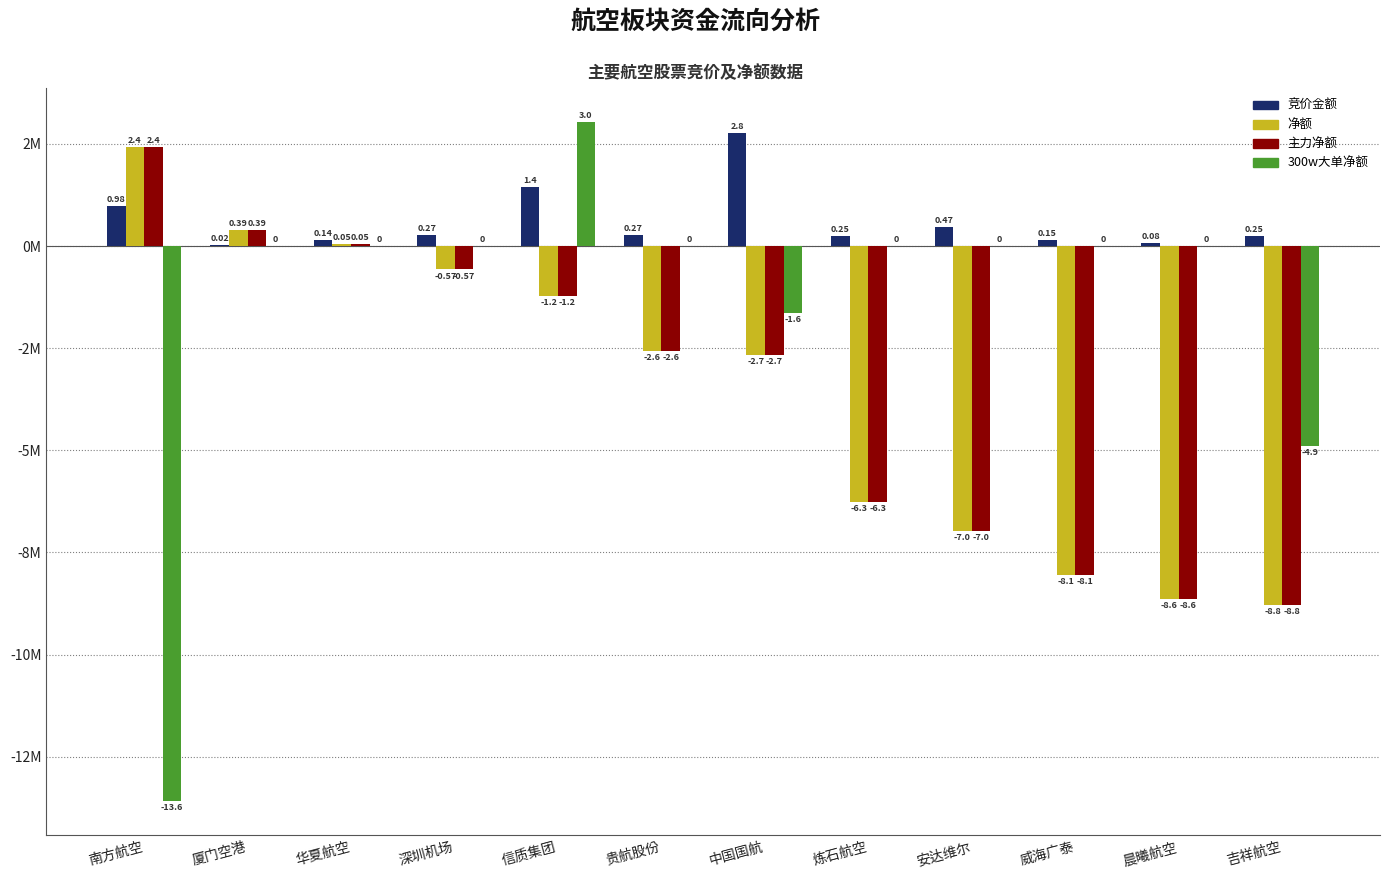

What is the maximum value shown in the chart?

3.0